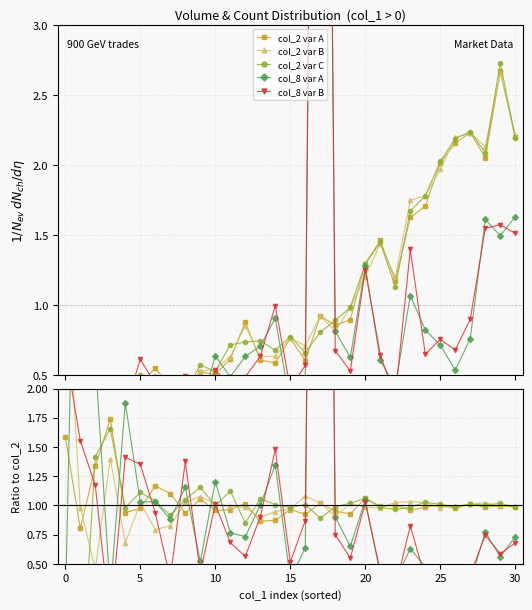

The col_8 var A series shows 1.1 at 11. True or false?

False